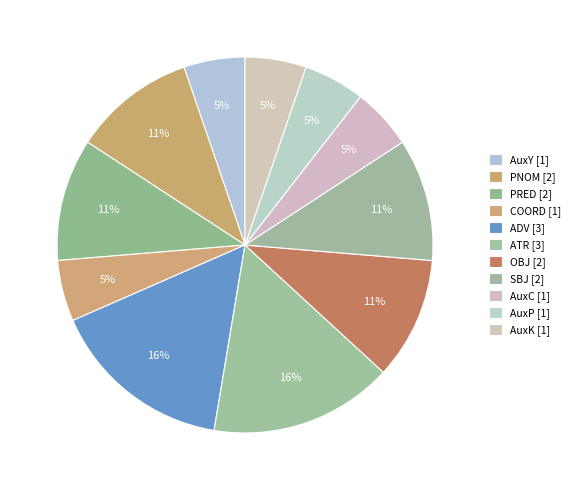

What is the change in value from ADV to AuxC?

-2